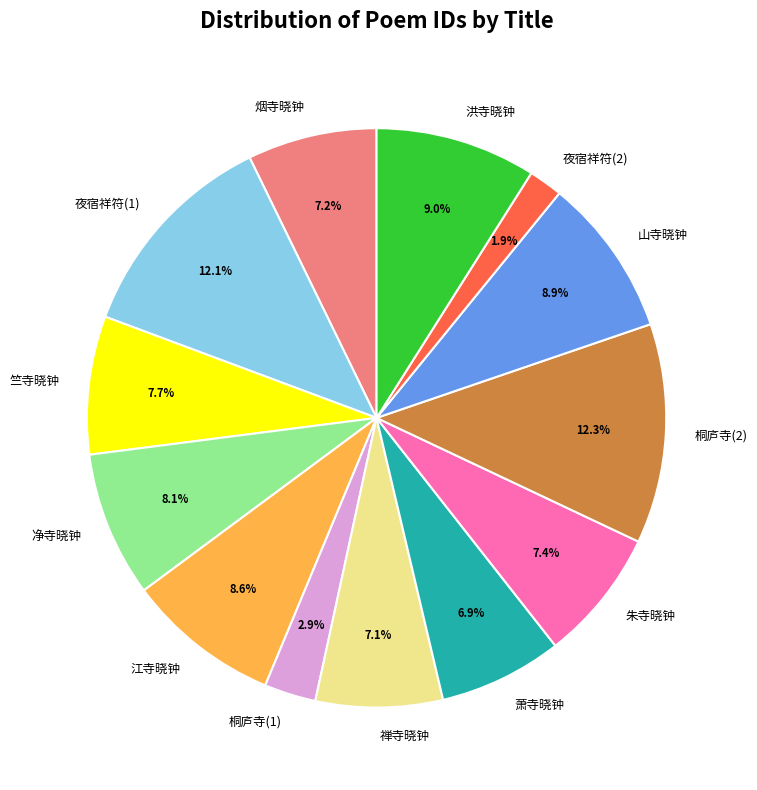

Combined, do 桐庐寺(1) and 山寺晓钟 account for over 50%?

No